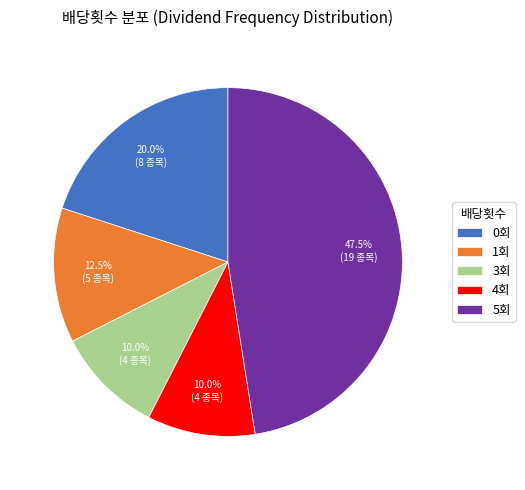

Which slice is the largest?

5회